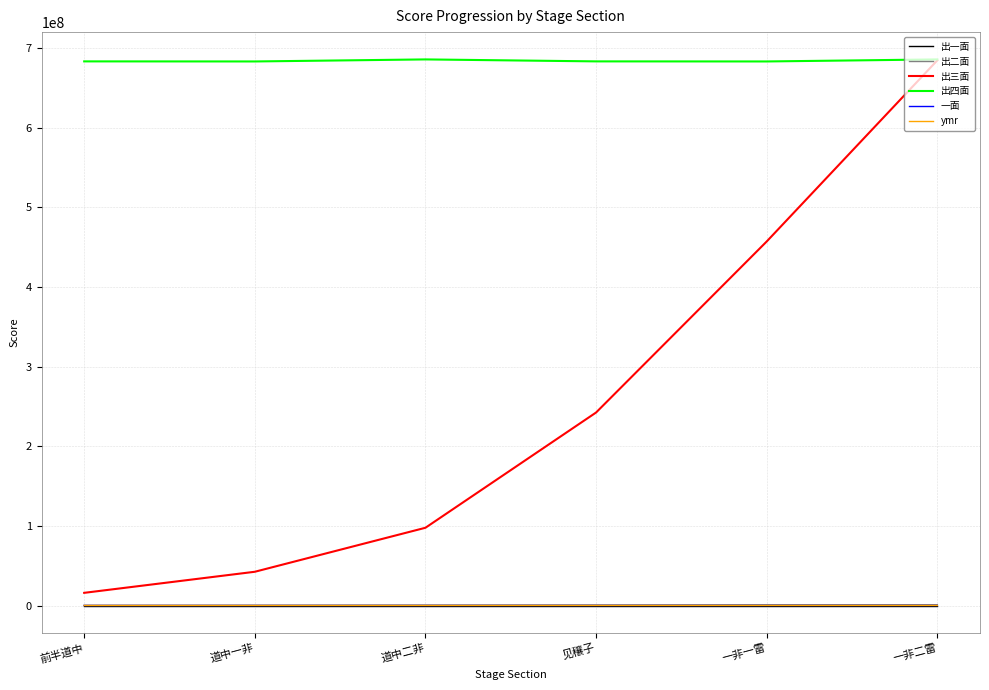

True or false: 出四面 and 一面 cross at least once.

False